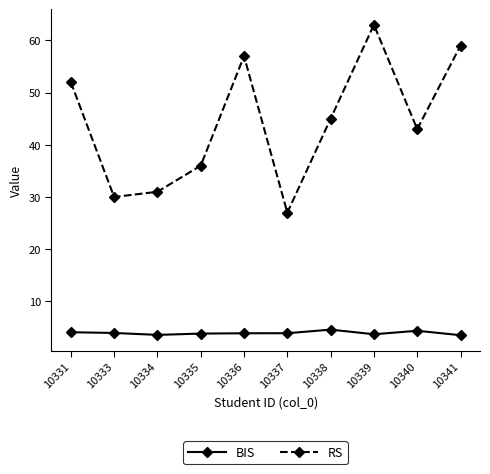

Does the chart have visible grid lines?

No